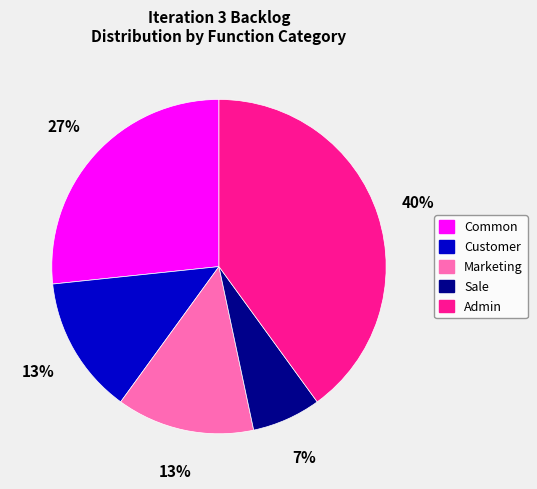

Combined, do Marketing and Customer account for over 50%?

No